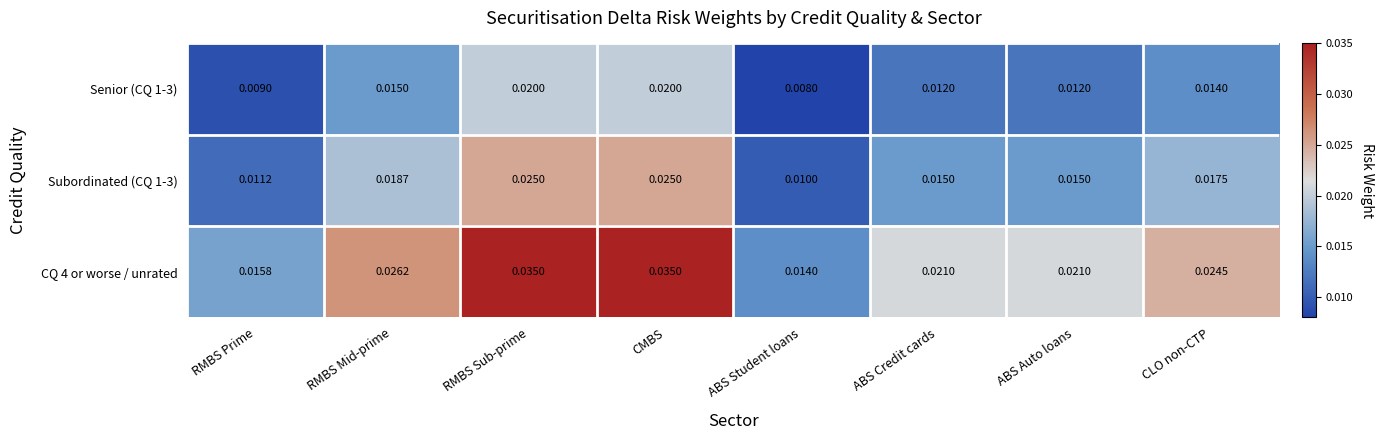

What is the total value across all series at RMBS Sub-prime?

0.1